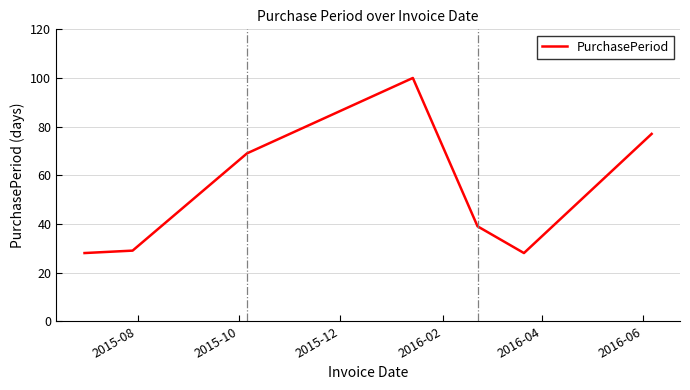

What is the difference between the second highest and second lowest values?

49